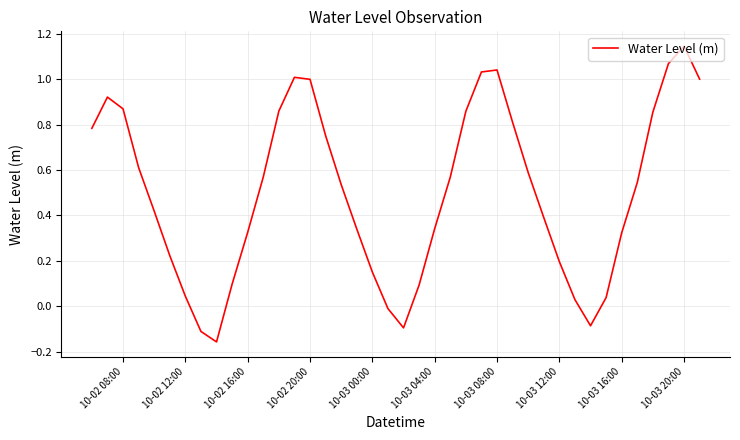

How many interior local peaks (higher than both neighbors) does the data have?

4